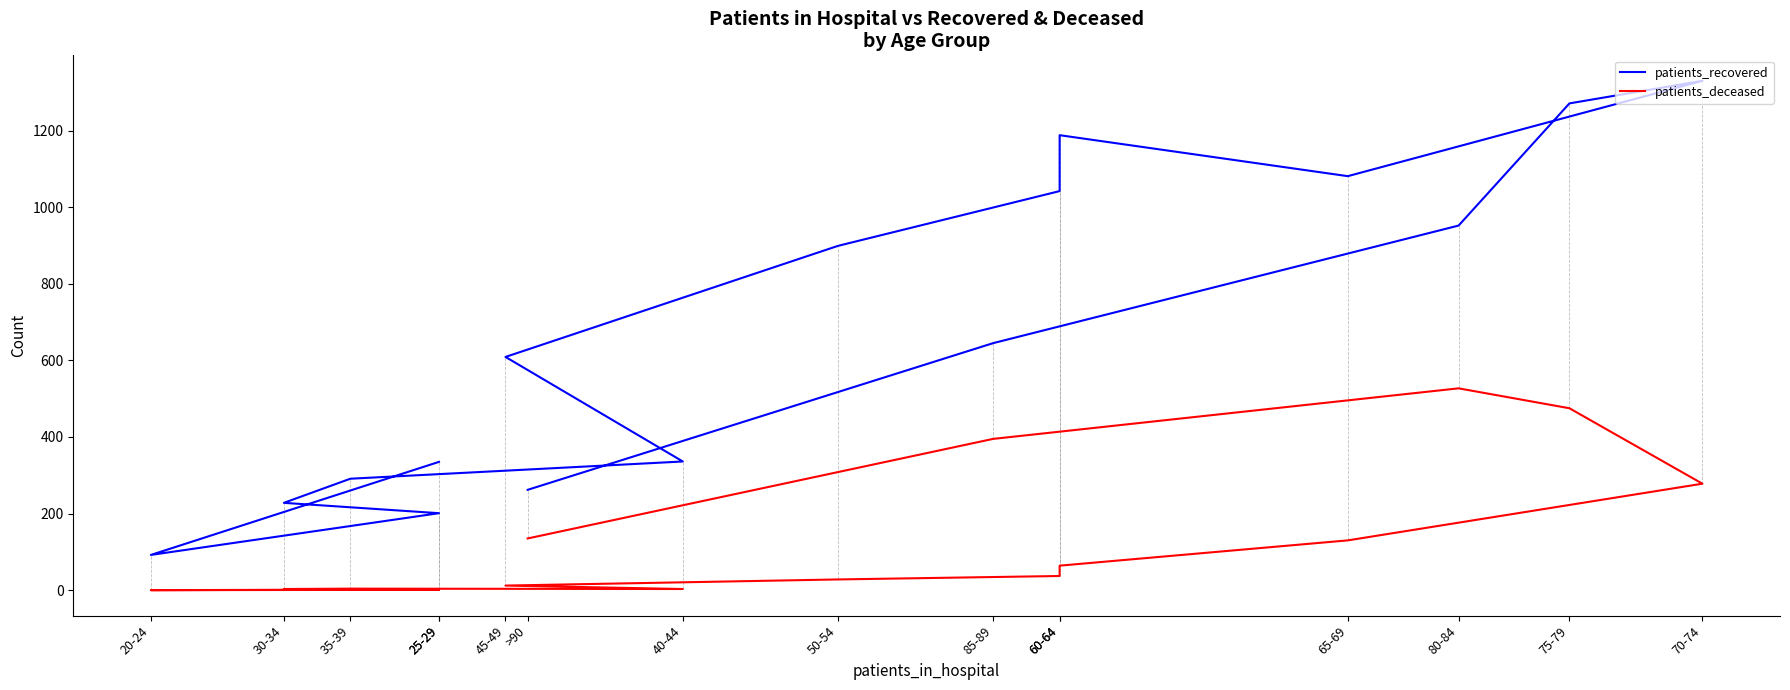

Count the number of data series in this chart.

2